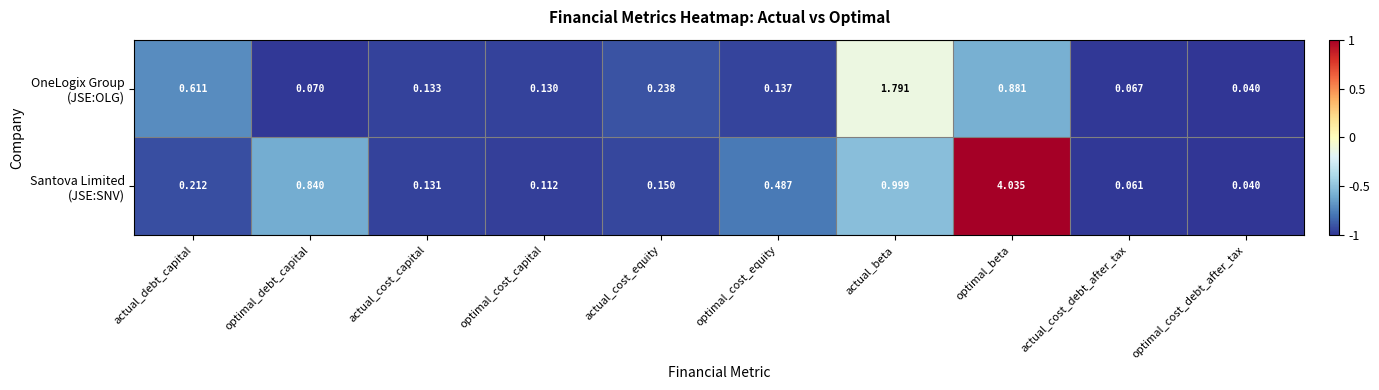

At which category is the sum across all series the highest?

optimal_beta